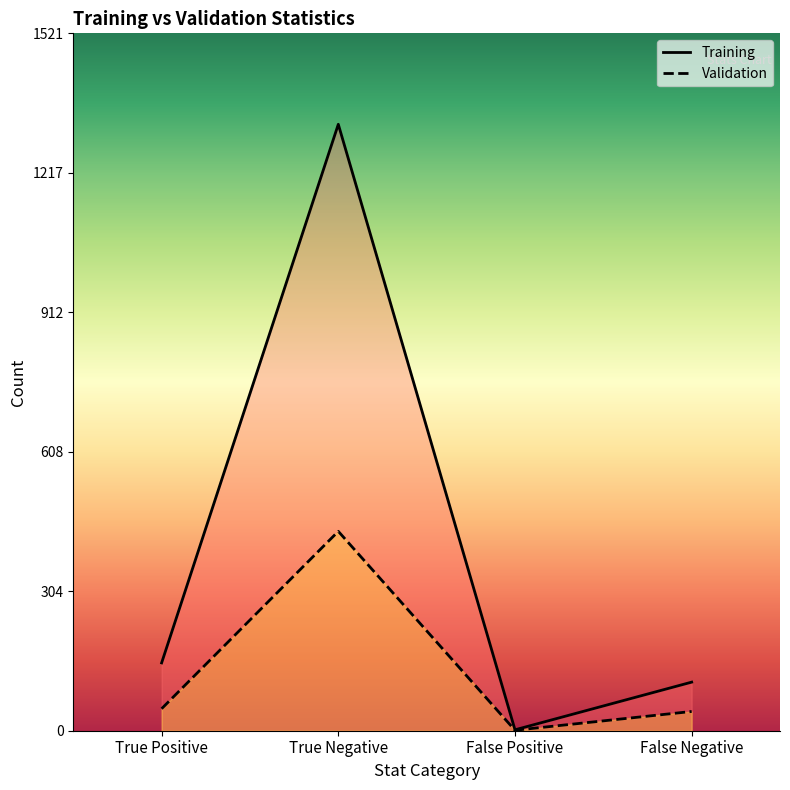

What is the difference between the Training values at True Negative and False Negative?

1217